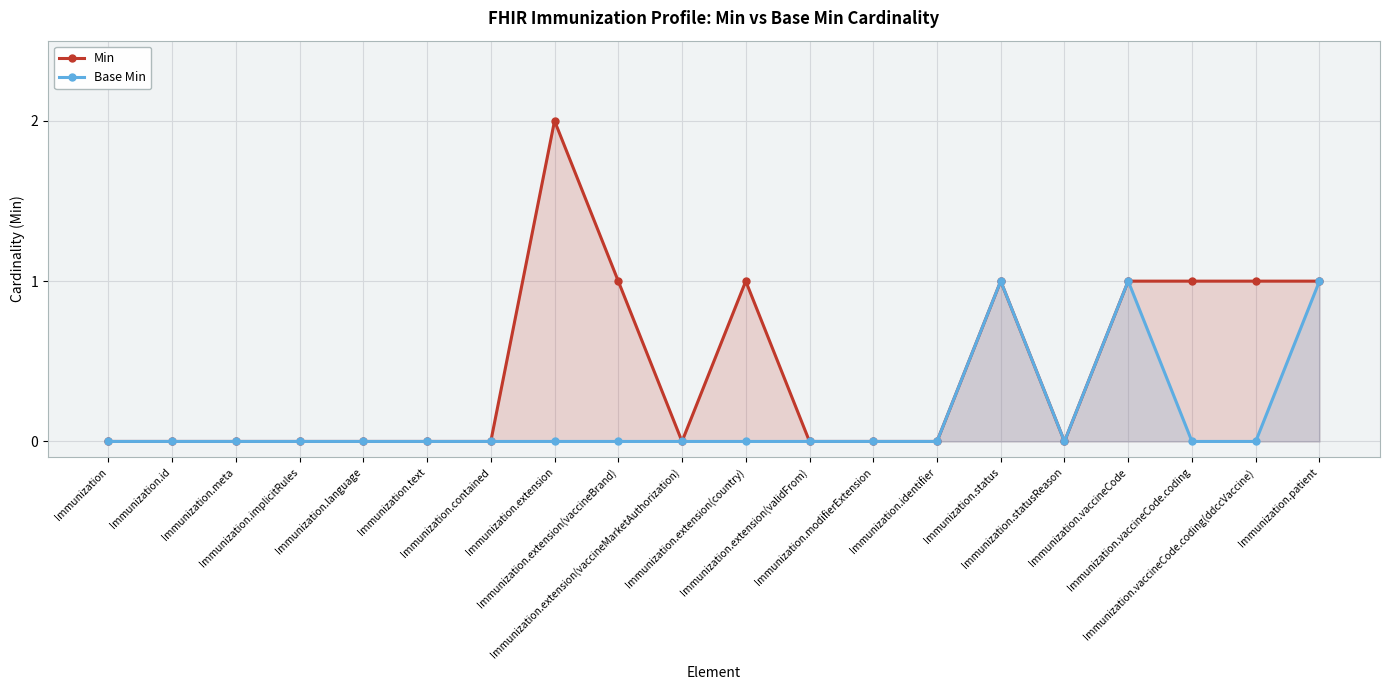

True or false: Min and Base Min cross at least once.

False